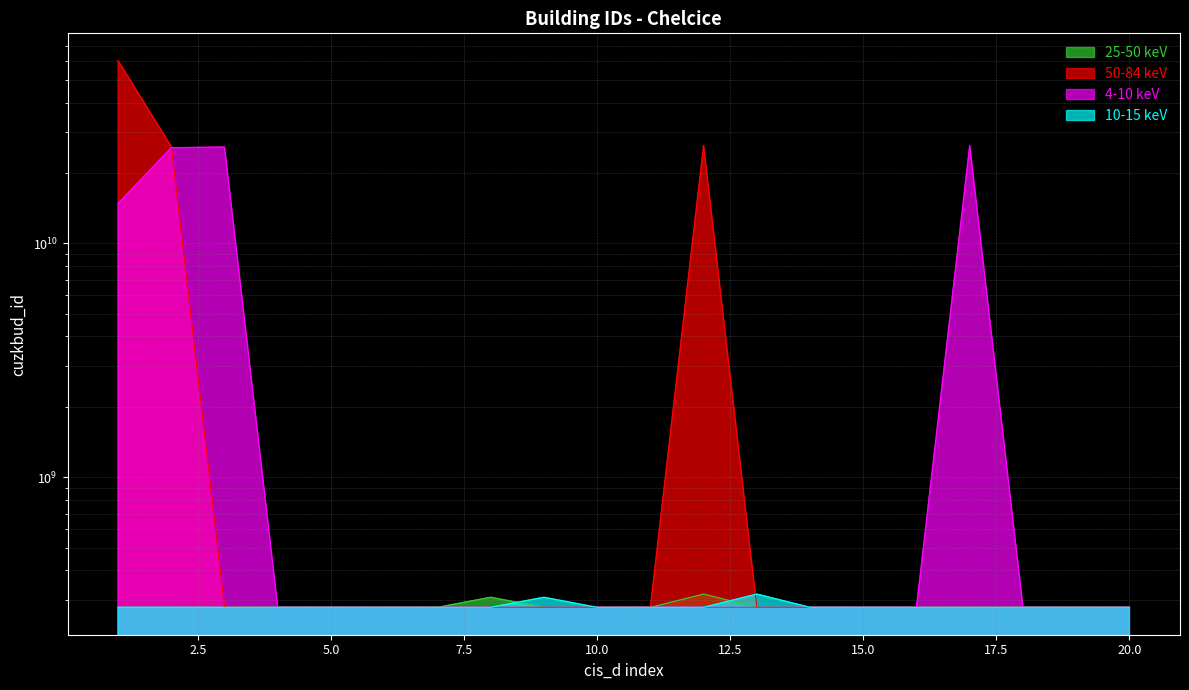

At which category is the sum across all series the highest?

1